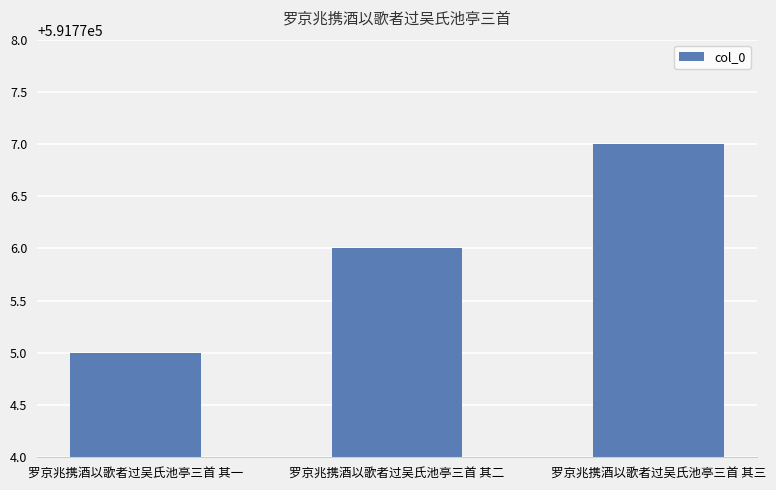

Rank the categories by value from highest to lowest.

罗京兆携酒以歌者过吴氏池亭三首 其三, 罗京兆携酒以歌者过吴氏池亭三首 其二, 罗京兆携酒以歌者过吴氏池亭三首 其一